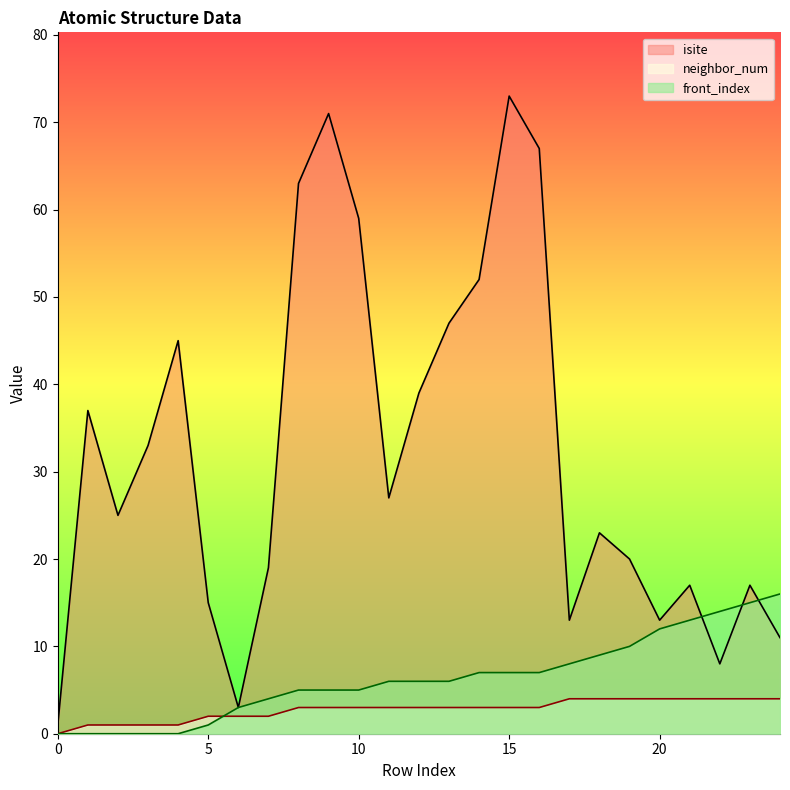

What are all the series names shown in the legend?

isite, neighbor_num, front_index